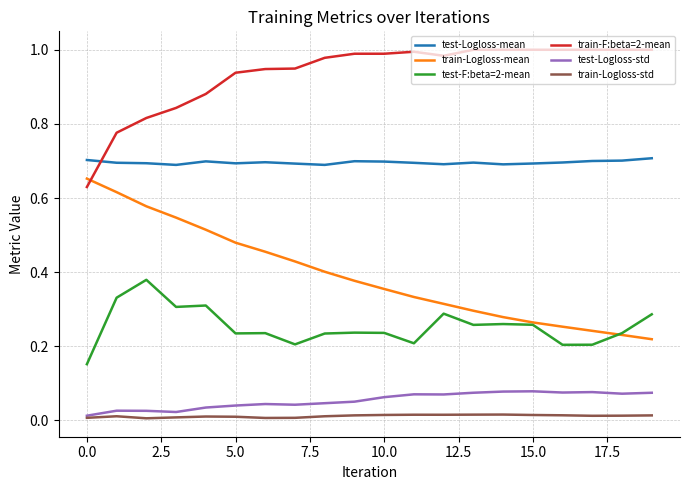

Which series has the largest total across all categories?

train-F:beta=2-mean